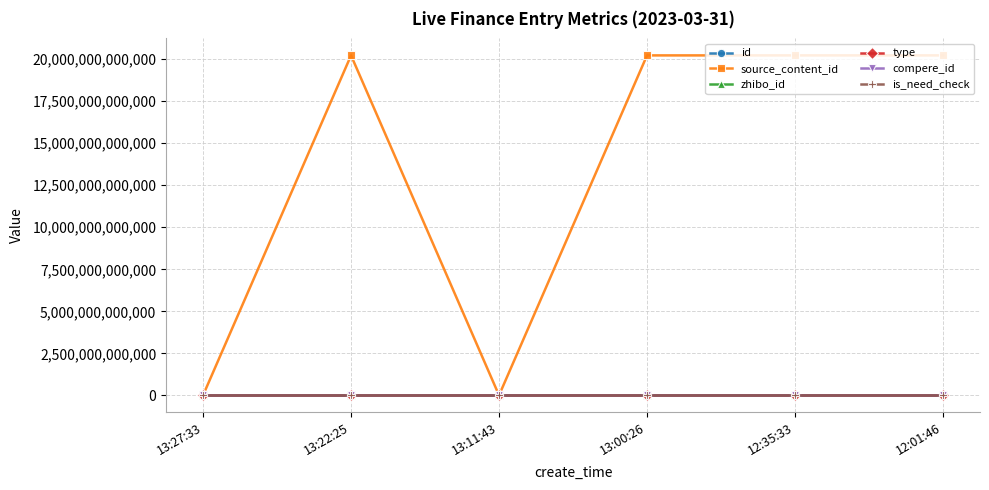

Which series has the widest spread of values?

source_content_id